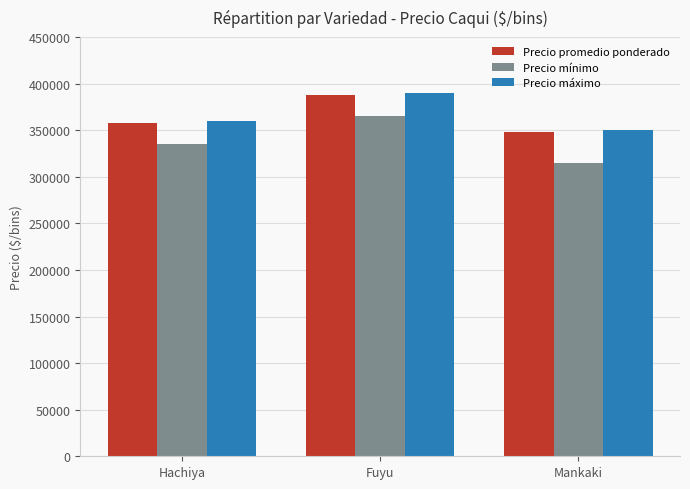

What is the spread (max minus min) of values at Fuyu?

25000